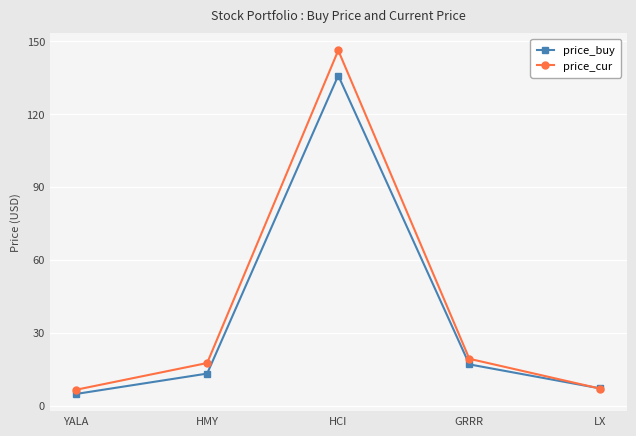

At which label does price_cur reach its peak?

HCI